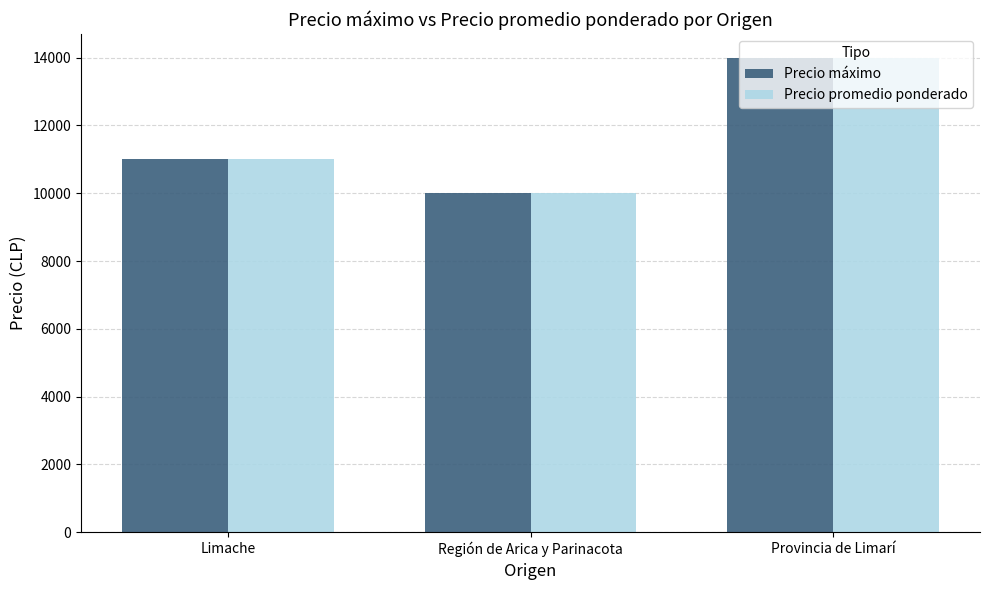

What is the average value of the Precio promedio ponderado series?

11667